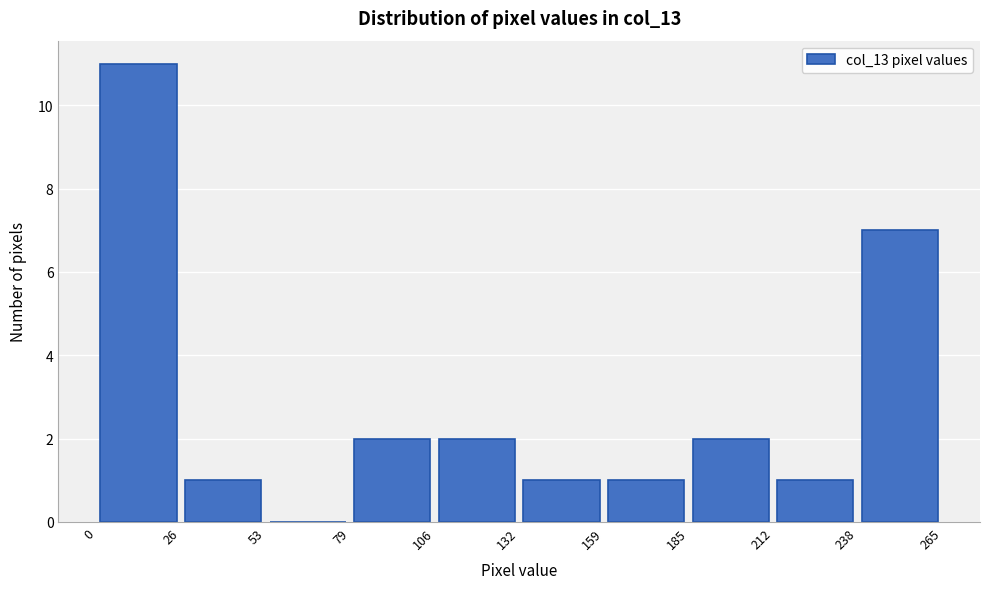

How tall is the bar that spans 0 to 26 on the x-axis? The values are not printed on the chart, so give them approximately, as read against the axis.

11